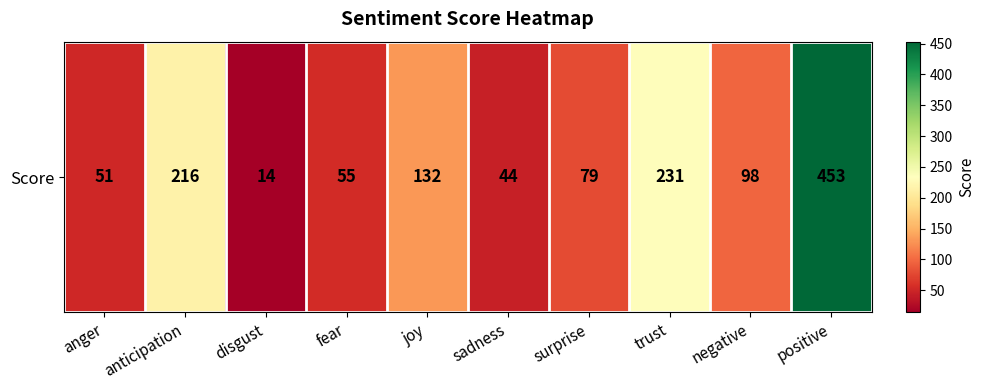

What is the difference between the second highest and minimum values?

217